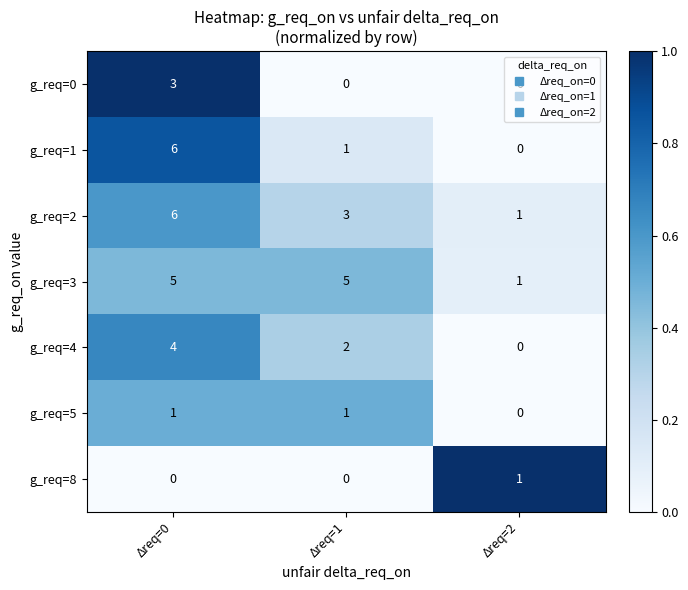

What is the maximum value for g_req=0?

3